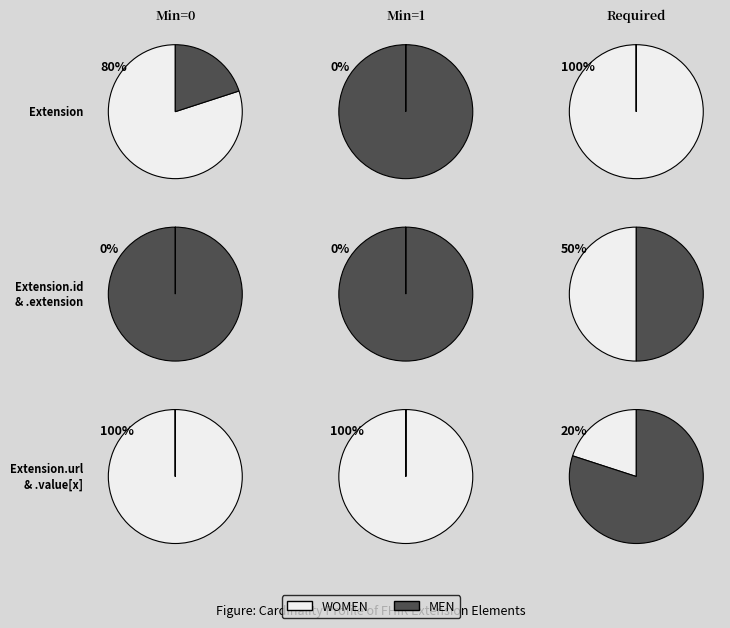

Does any single category account for the majority?

Yes